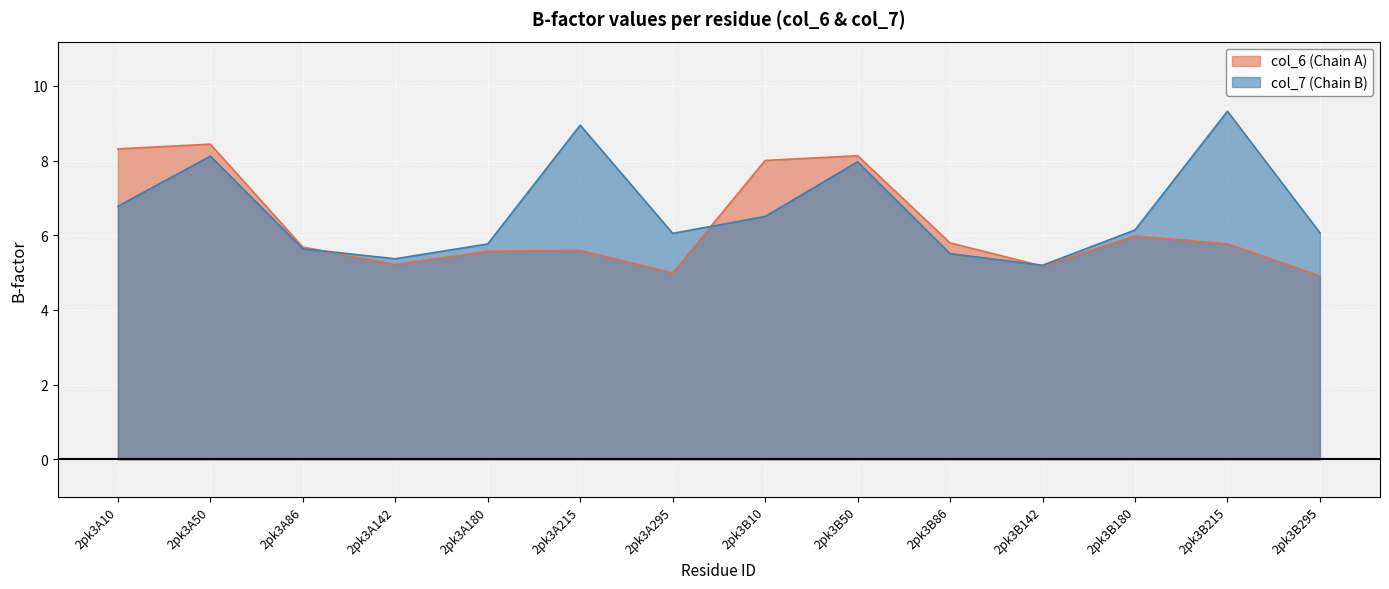

What value does the col_7 (Chain B) series have at 2pk3B142?

5.2